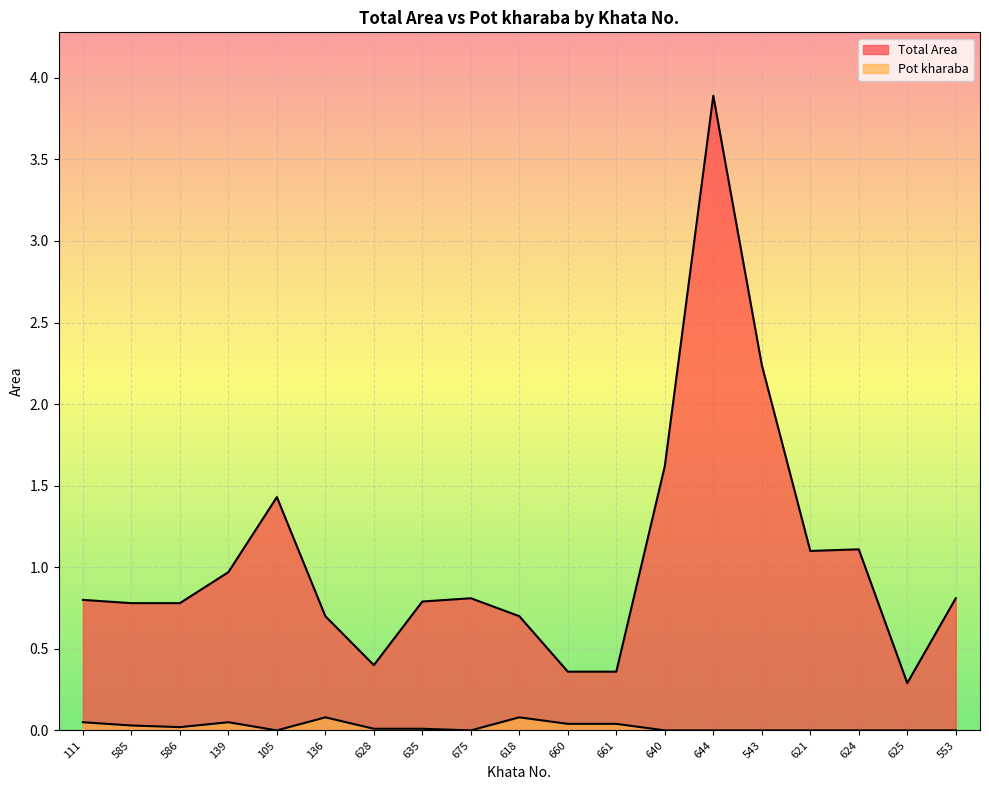

Reading left to right, extract all data points from this chart.

Total Area: 111=0.8	585=0.8	586=0.8	139=1.0	105=1.4	136=0.7	628=0.4	635=0.8	675=0.8	618=0.7	660=0.4	661=0.4	640=1.6	644=3.9	543=2.2	621=1.1	624=1.1	625=0.3	553=0.8
Pot kharaba: 111=0.1	585=0.0	586=0.0	139=0.1	105=0.0	136=0.1	628=0.0	635=0.0	675=0.0	618=0.1	660=0.0	661=0.0	640=0.0	644=0.0	543=0.0	621=0.0	624=0.0	625=0.0	553=0.0